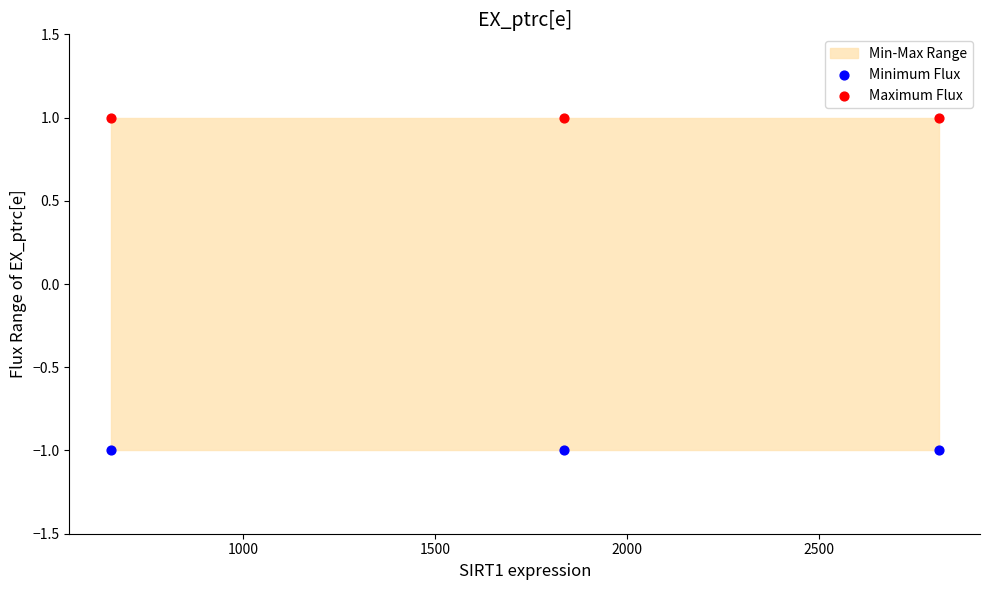

Which series contains the lowest Y value?

Minimum Flux